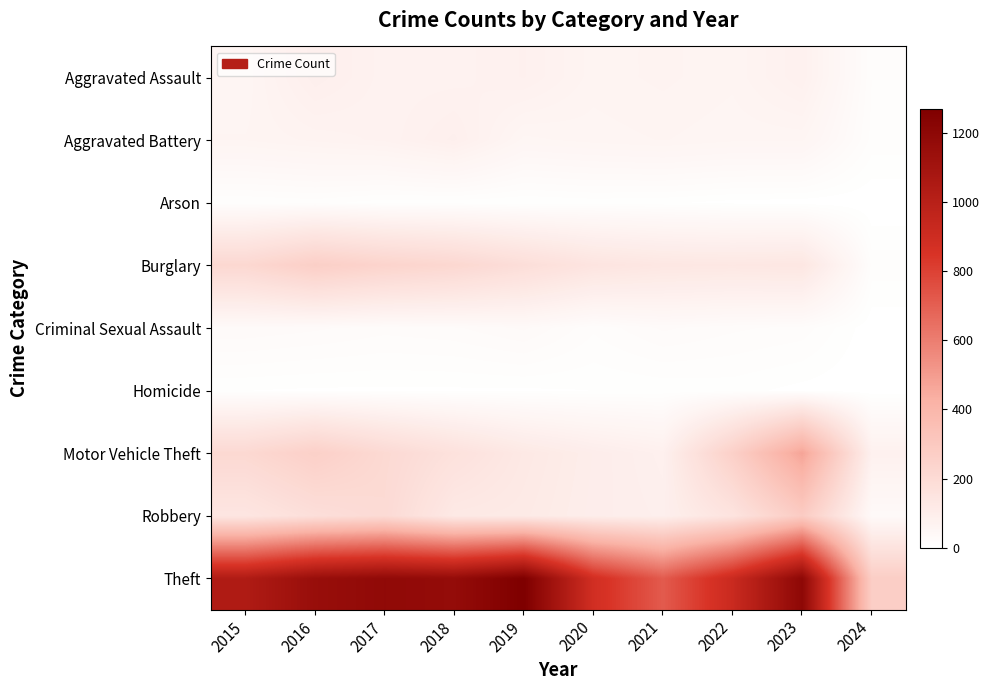

At 2017, list the series in order from smallest to largest.

Homicide, Arson, Criminal Sexual Assault, Aggravated Battery, Aggravated Assault, Robbery, Motor Vehicle Theft, Burglary, Theft